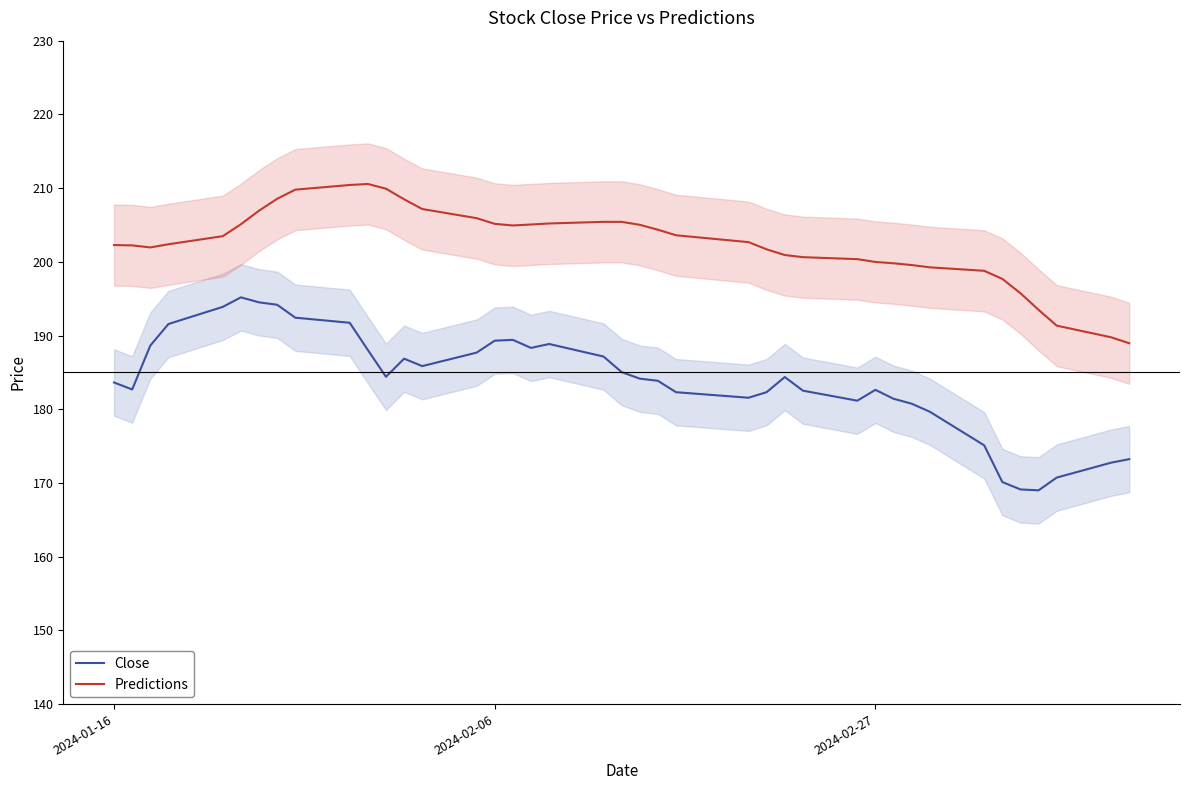

True or false: Close and Predictions cross at least once.

False